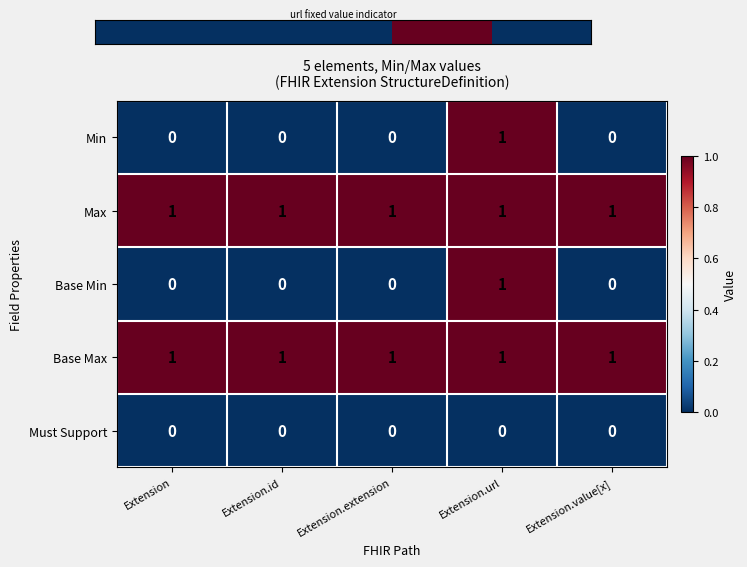

The Min series shows 1 at Extension.url. True or false?

True